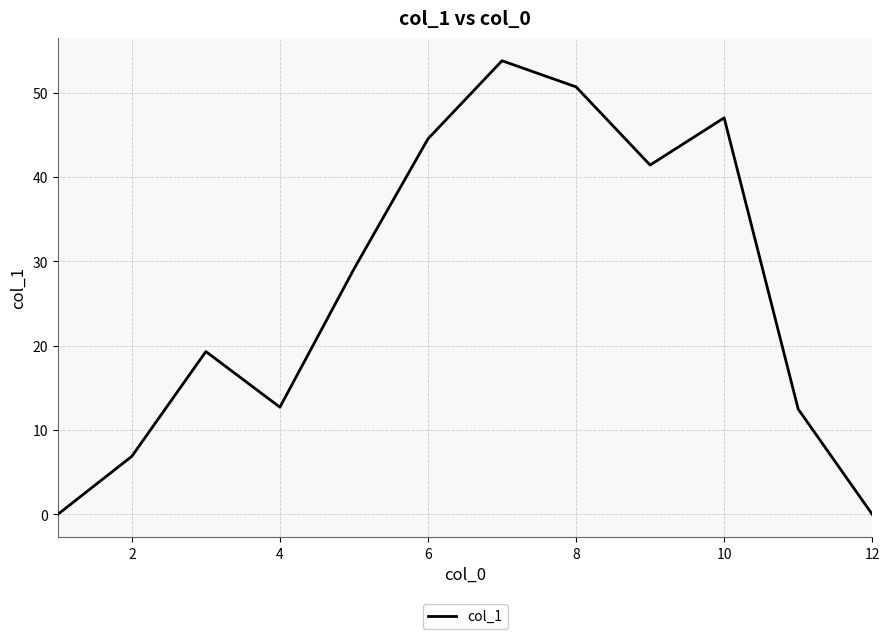

What is the greatest value displayed?

53.8